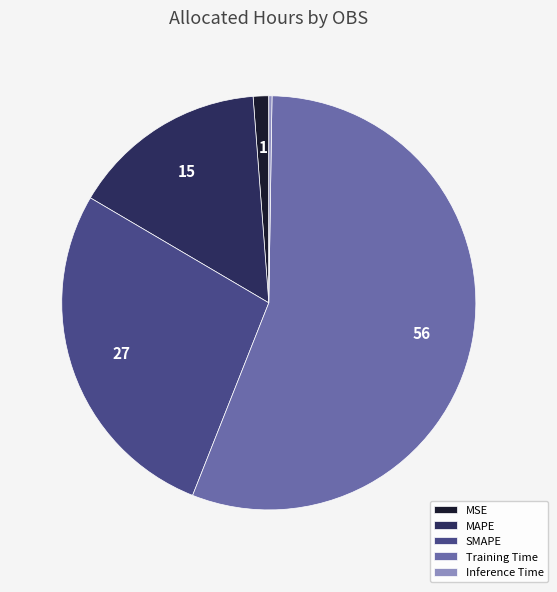

What is the largest slice in the pie chart?

Training Time